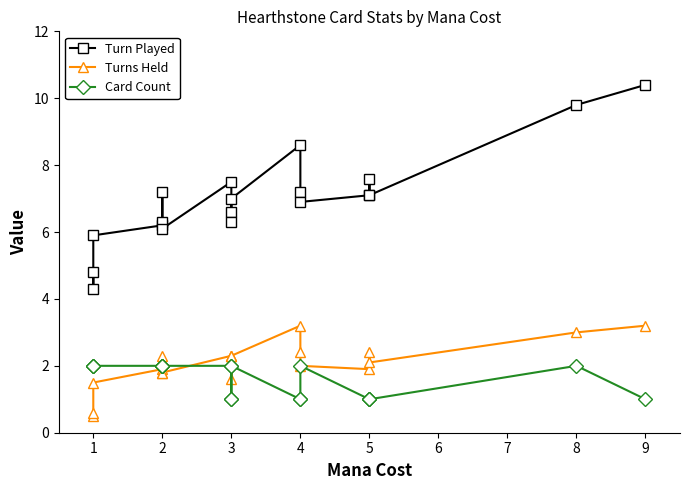

True or false: Turn Played and Turns Held cross at least once.

False